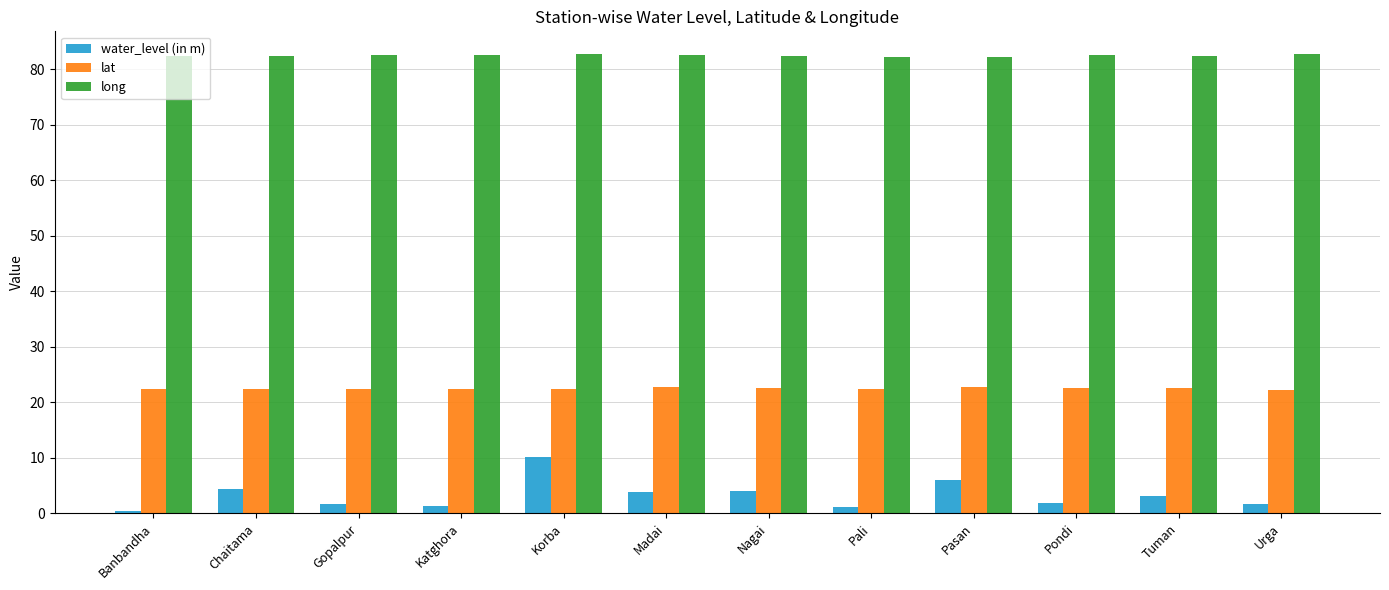

Is it true that water_level (in m) equals 1.9 at Pondi?

True